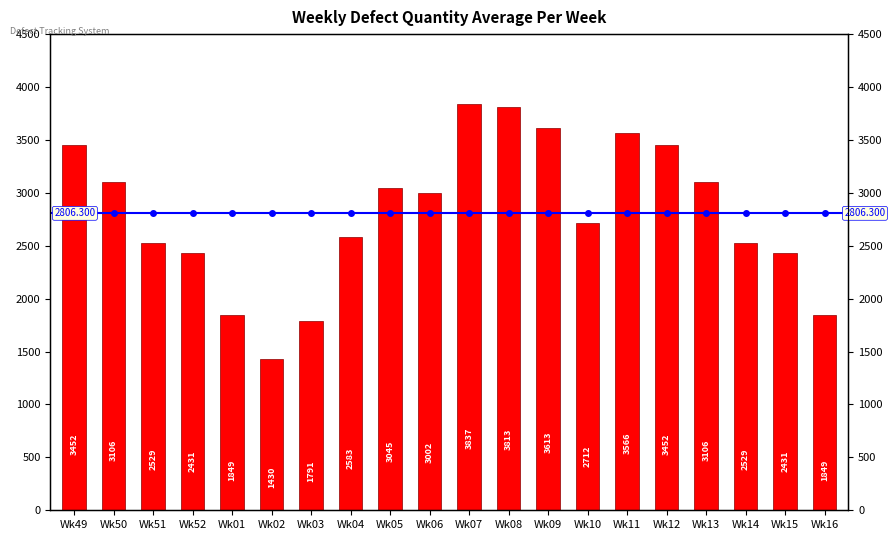

The chart shows a value of 5458 at Wk13. True or false?

False